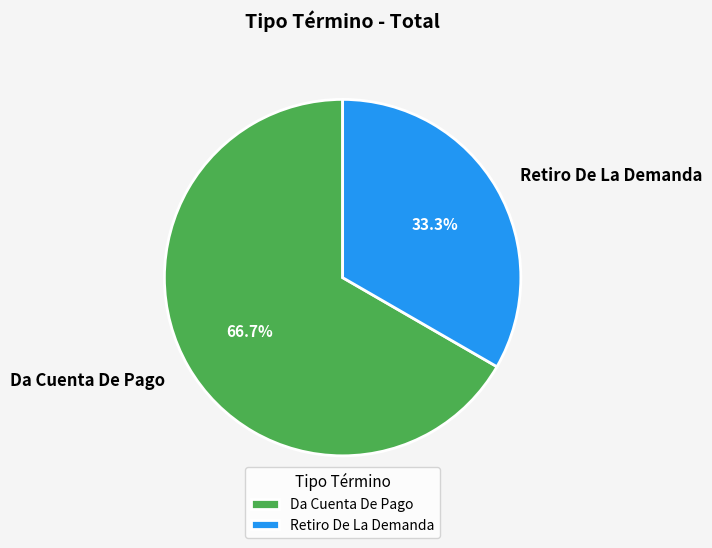

How much of the chart is everything except Da Cuenta De Pago?

33.3%